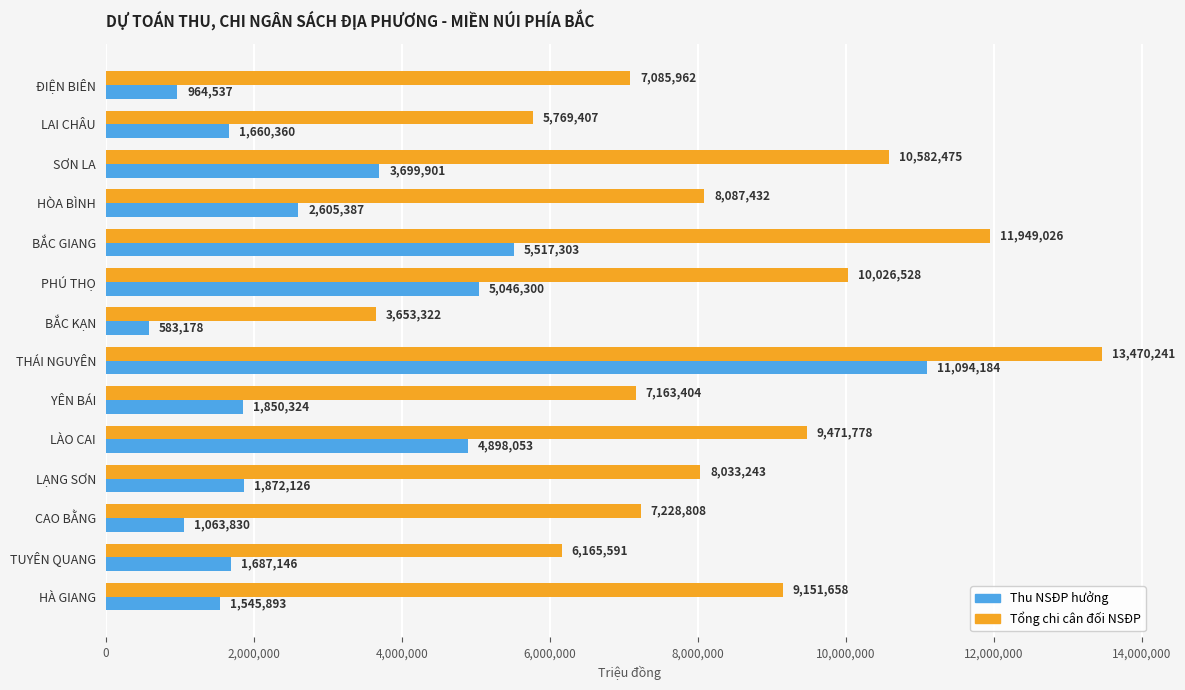

How many series are shown in this chart?

2